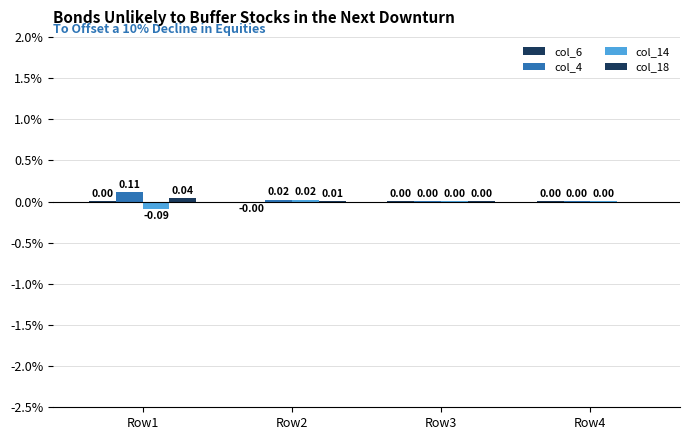

At how many categories does at least one series exceed 0?

4